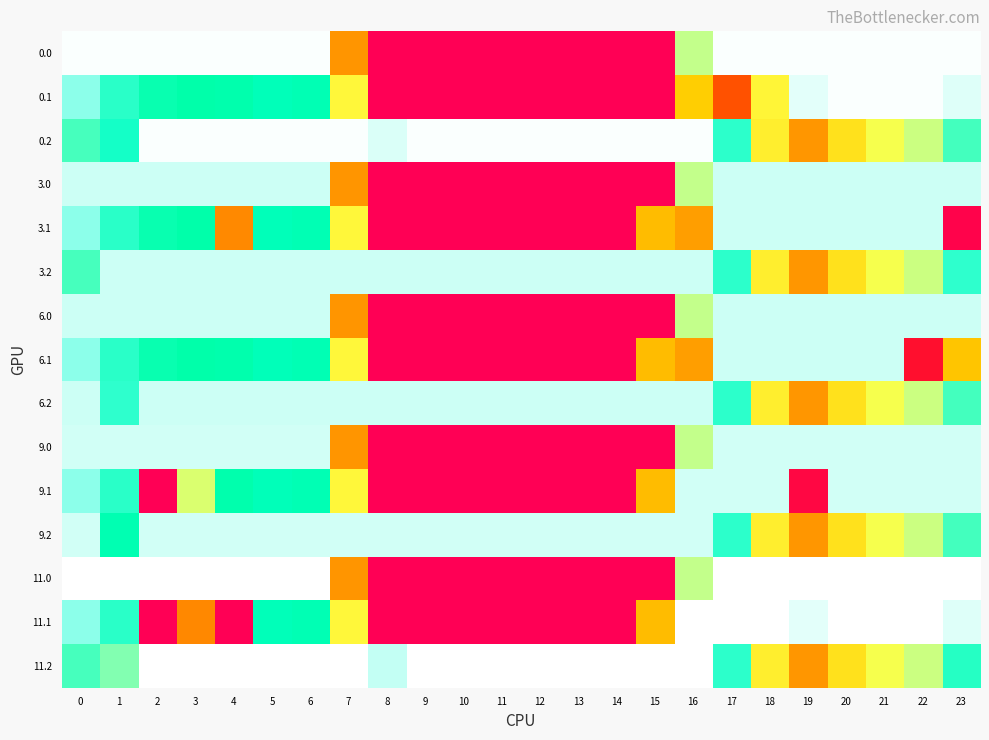

Which series has the widest spread of values?

11.0